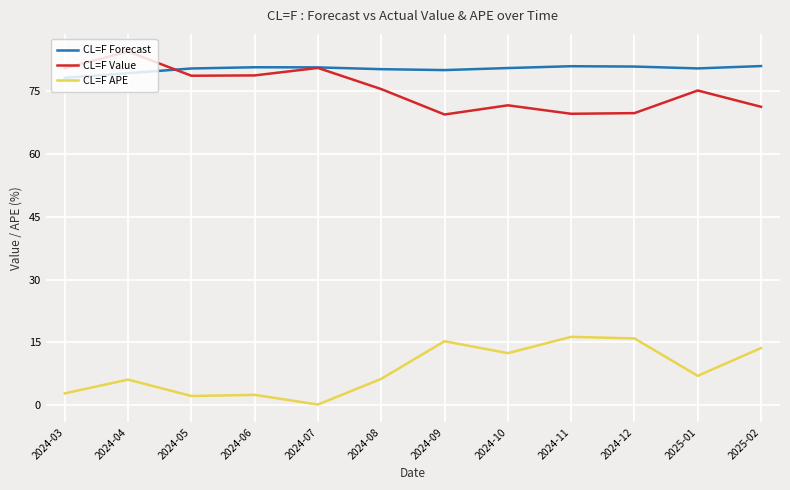

What is the difference between the highest and lowest values at 2024-03?

77.6